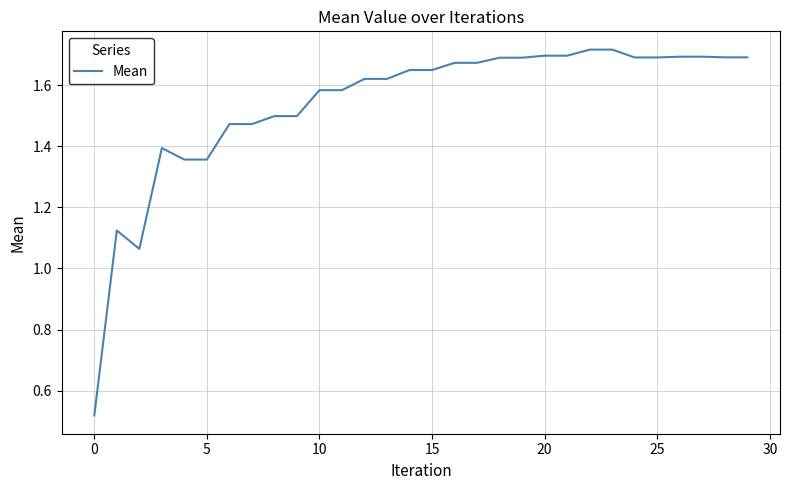

What is the difference between the maximum and minimum values?

1.2